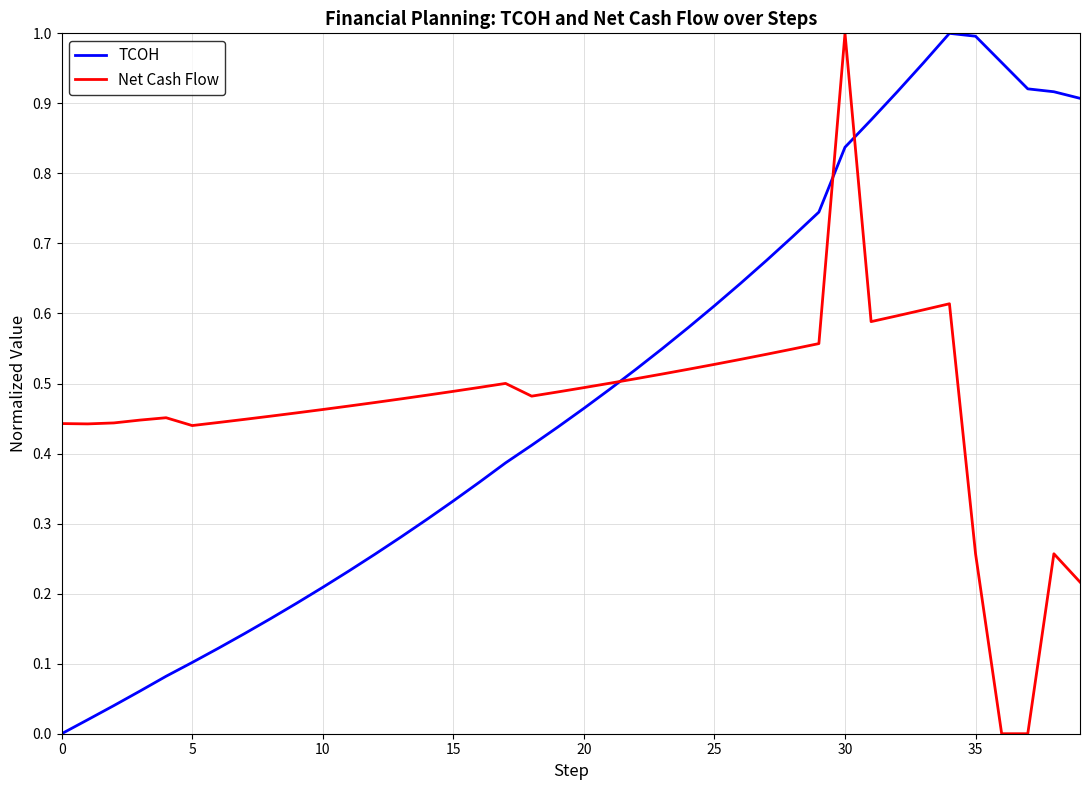

Between which two adjacent categories do TCOH and Net Cash Flow first intersect?

21 and 22